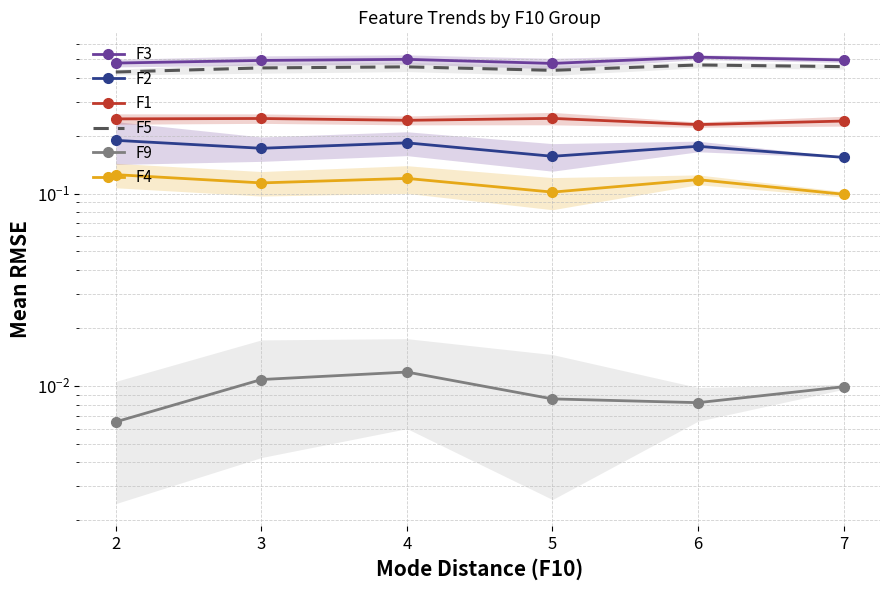

At which category does F1 reach its first local peak?

3